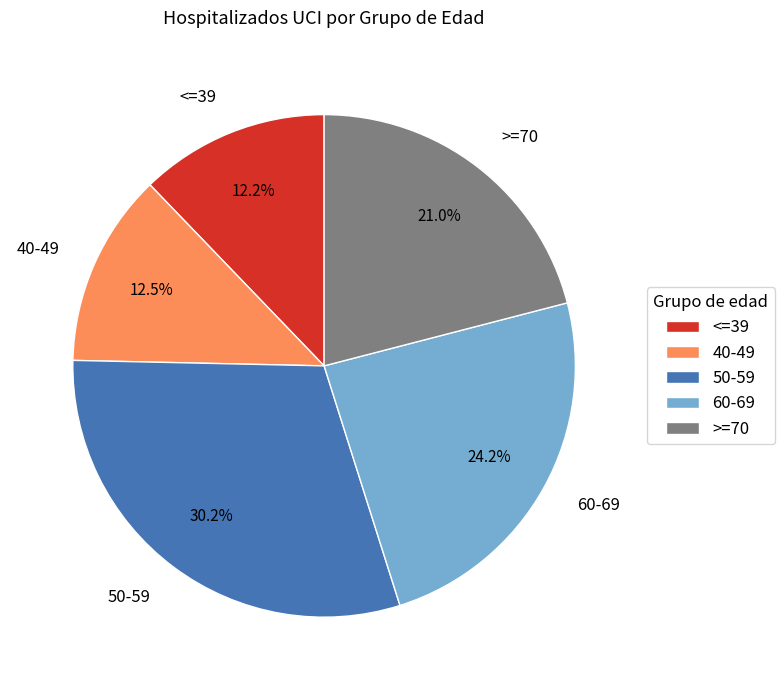

What is the largest slice in the pie chart?

50-59